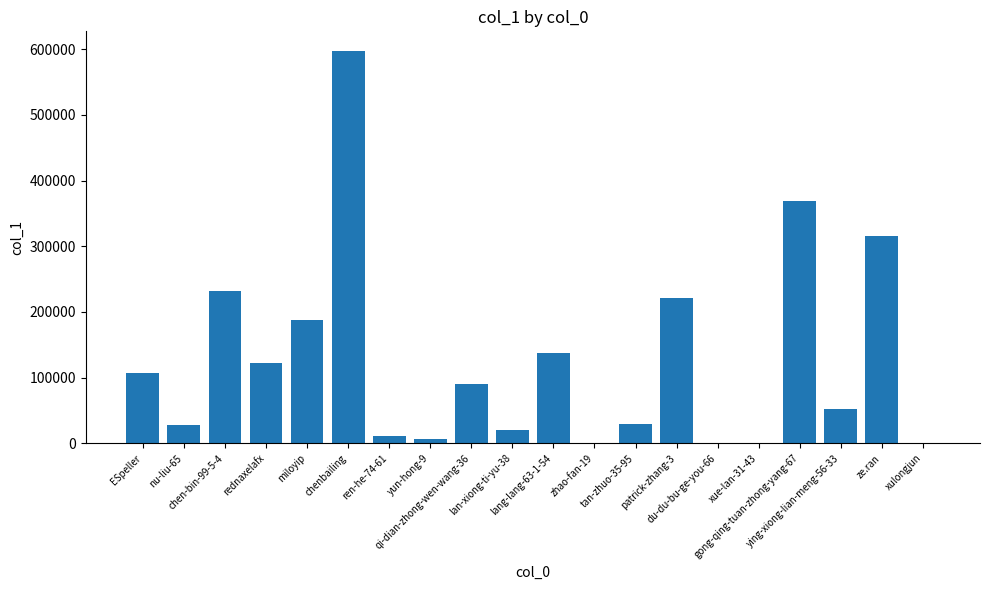

The value at miloyip is 82194. True or false?

False